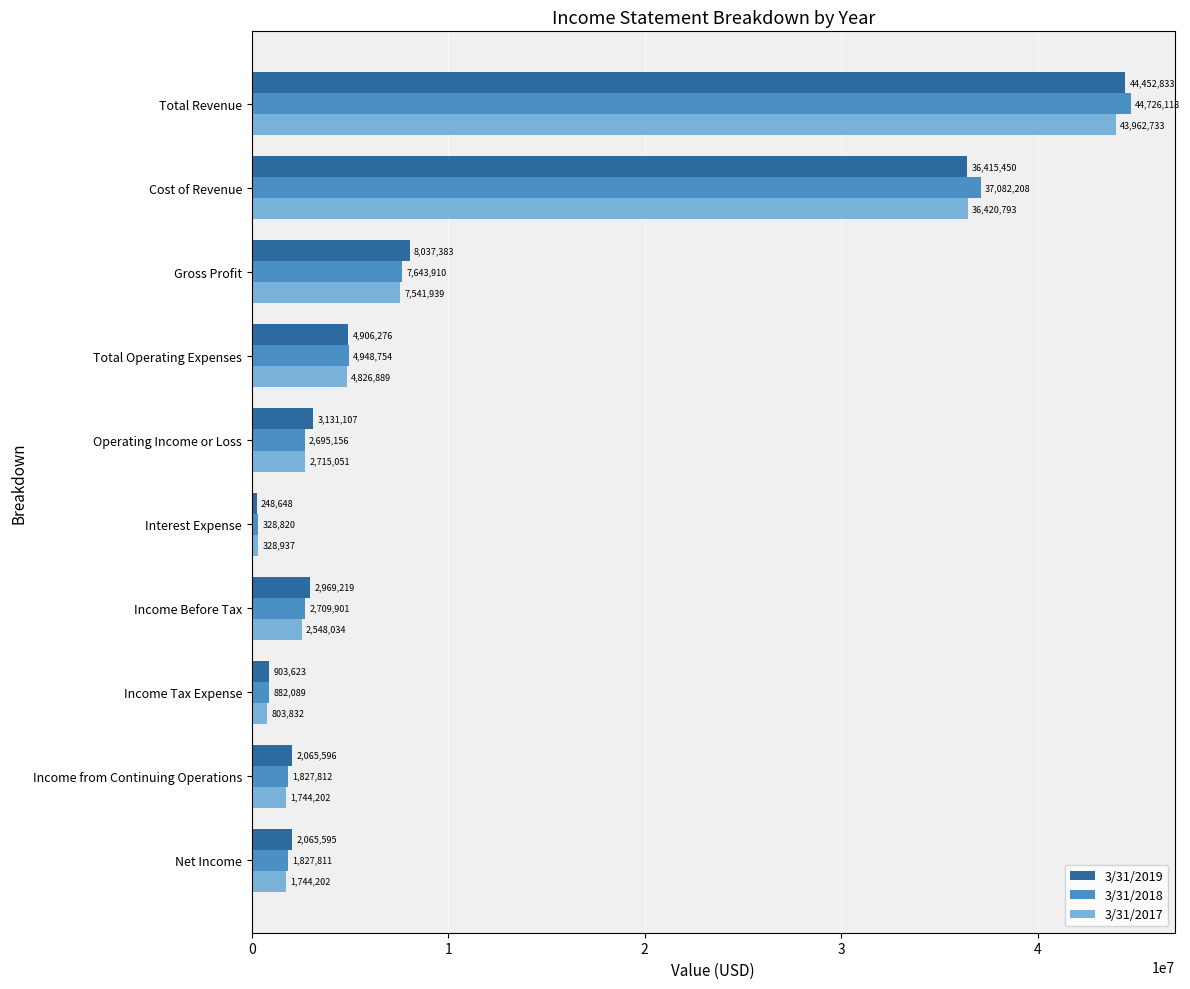

At Total Operating Expenses, list the series in order from largest to smallest.

3/31/2018, 3/31/2019, 3/31/2017